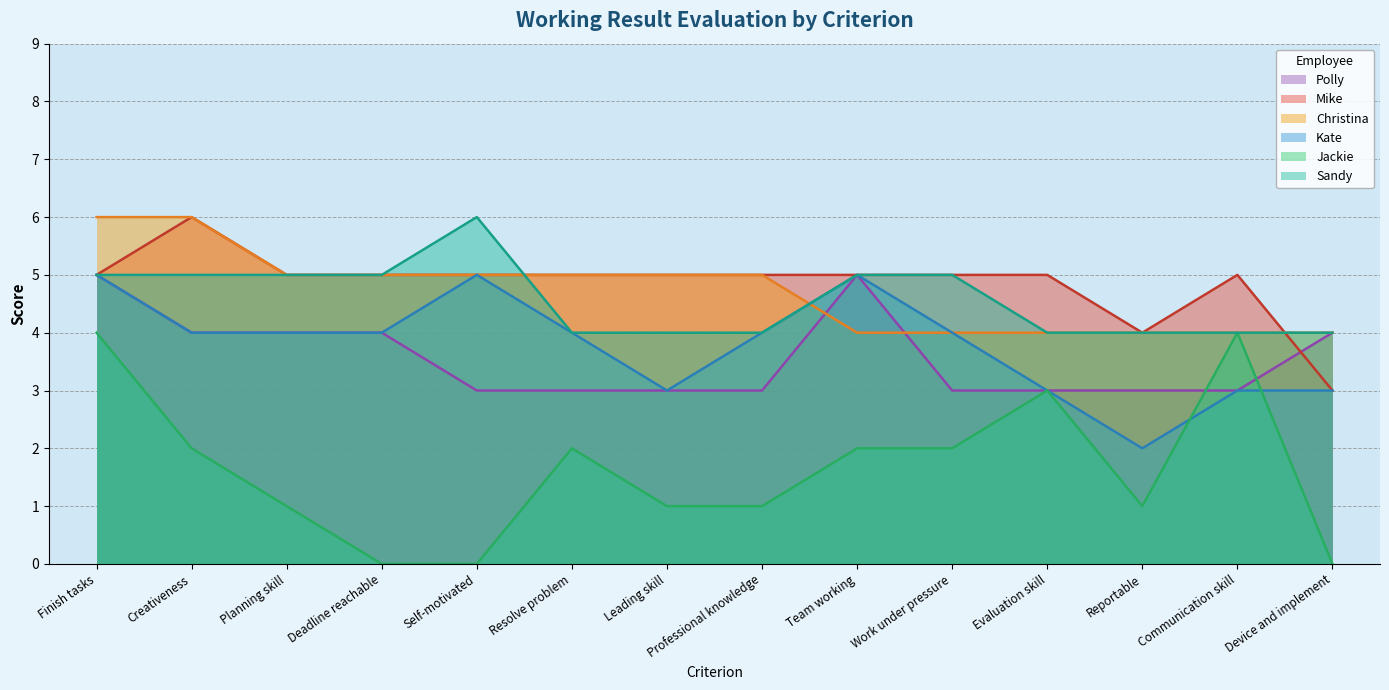

What position from the left is Team working?

9